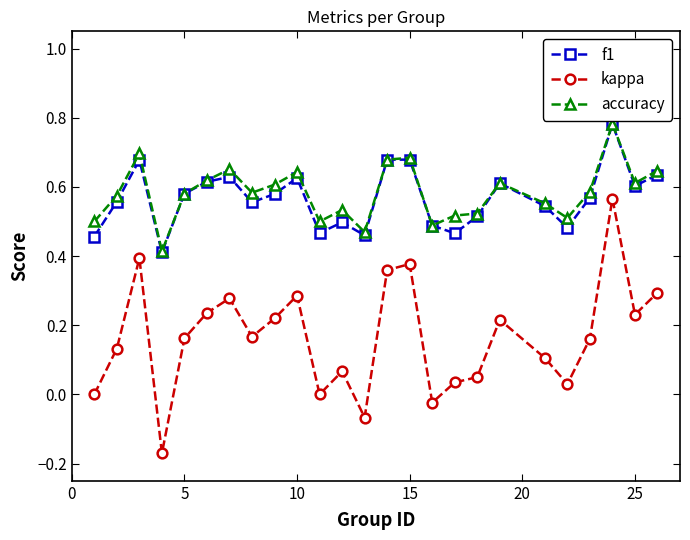

In accuracy, how many points are lower than both neighbors (excluding endpoints)?

7